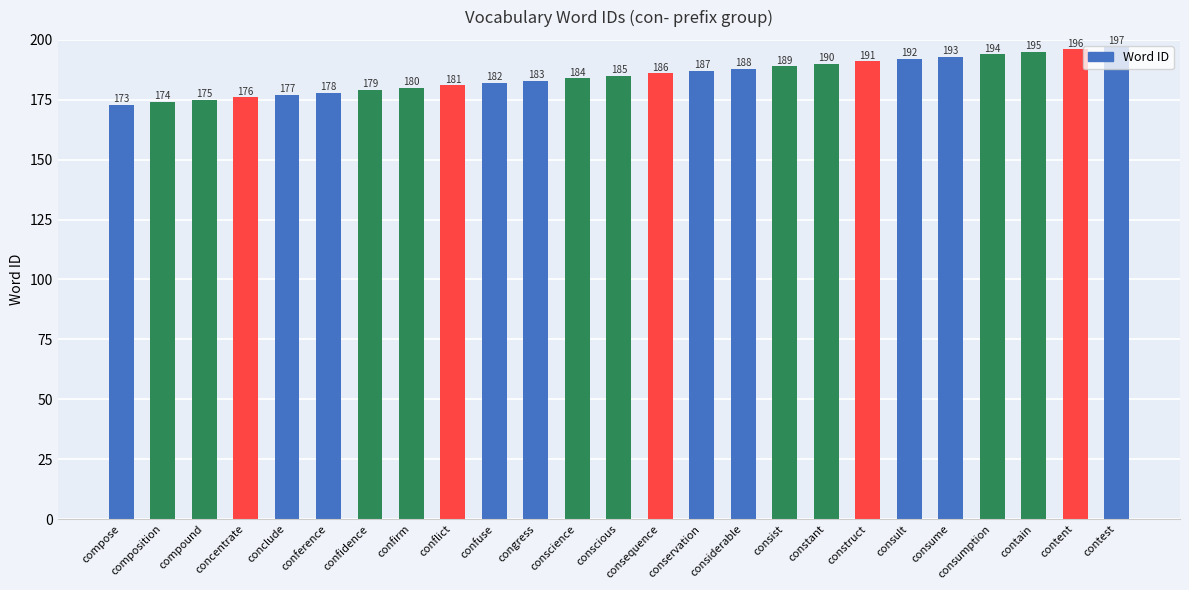

The chart shows a value of 173 at compose. True or false?

True